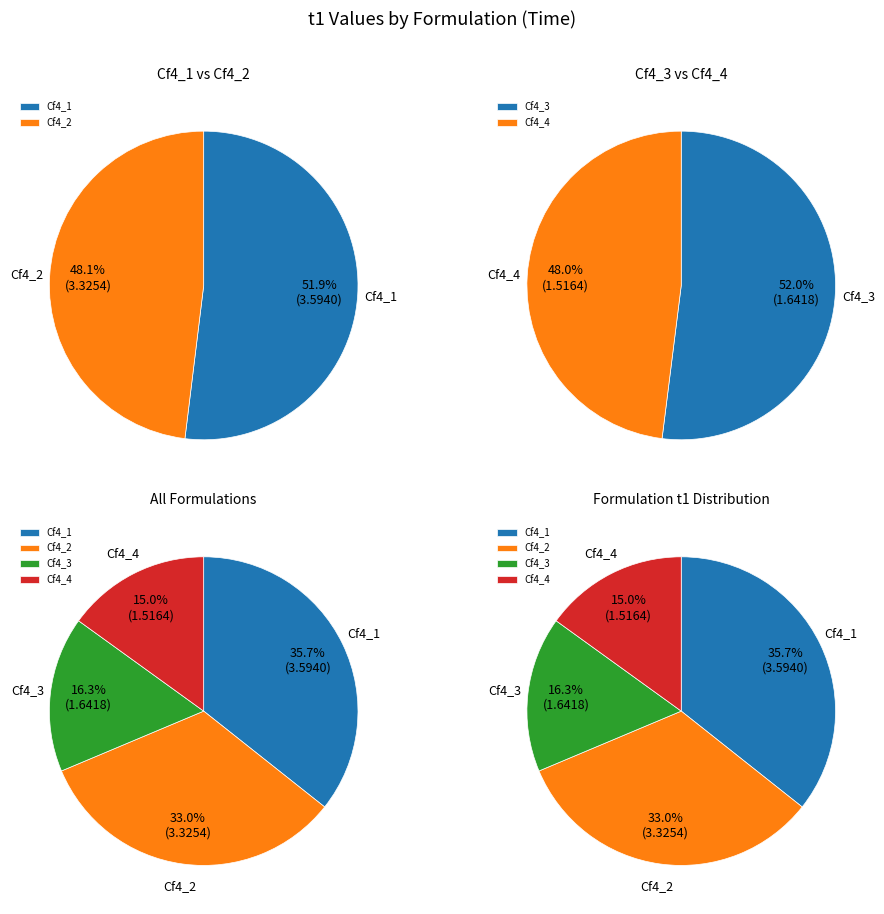

Which slice is the largest?

Cf4_1